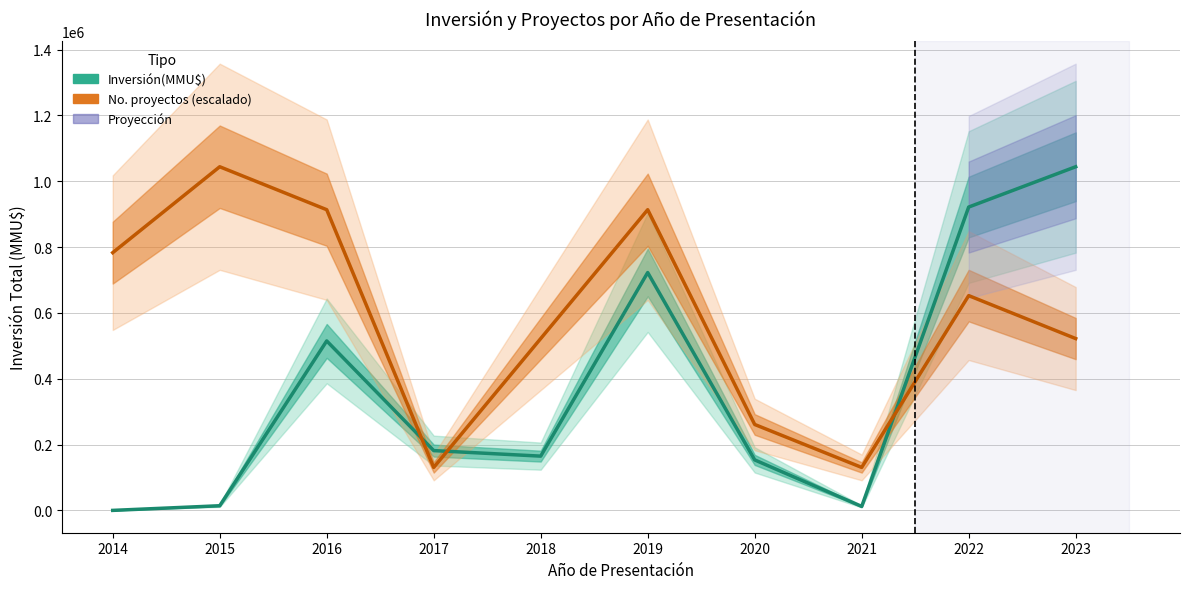

After their last crossing, which series has the higher values: No. proyectos (escalado) or Inversión(MMU$)?

Inversión(MMU$)